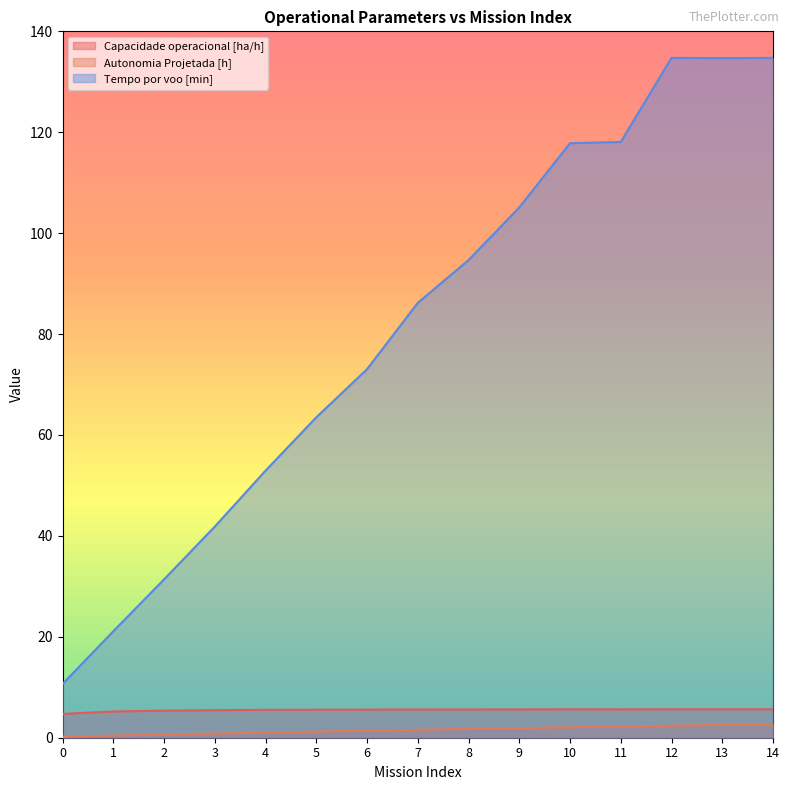

List the series in order of their peak value, highest first.

Tempo por voo [min], Capacidade operacional [ha/h], Autonomia Projetada [h]